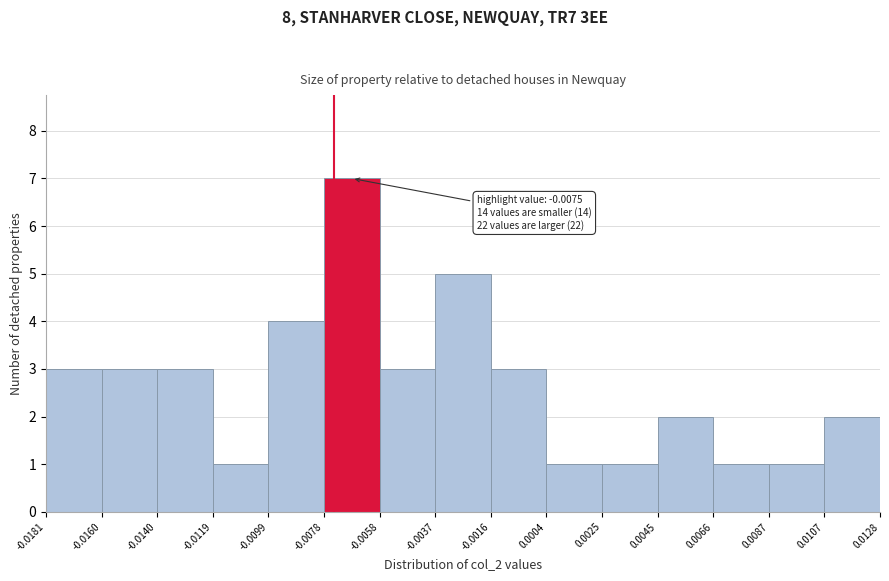

Which range on the x-axis has the tallest bar?

-0.0078 to -0.0058